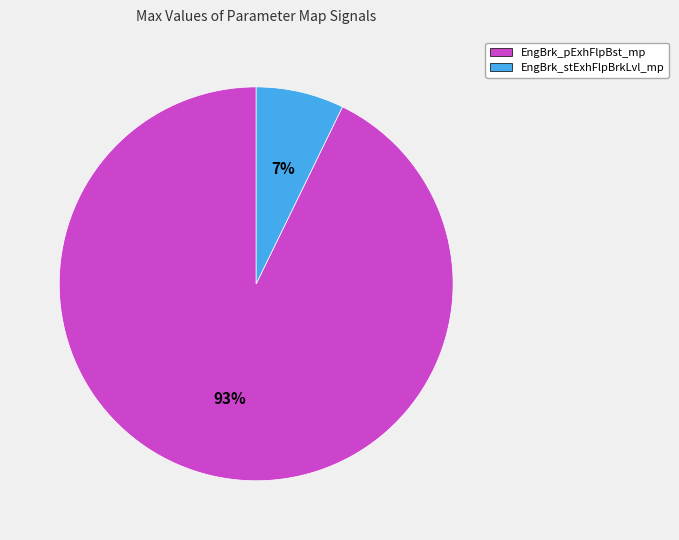

Rank the categories by value from lowest to highest.

EngBrk_stExhFlpBrkLvl_mp, EngBrk_pExhFlpBst_mp